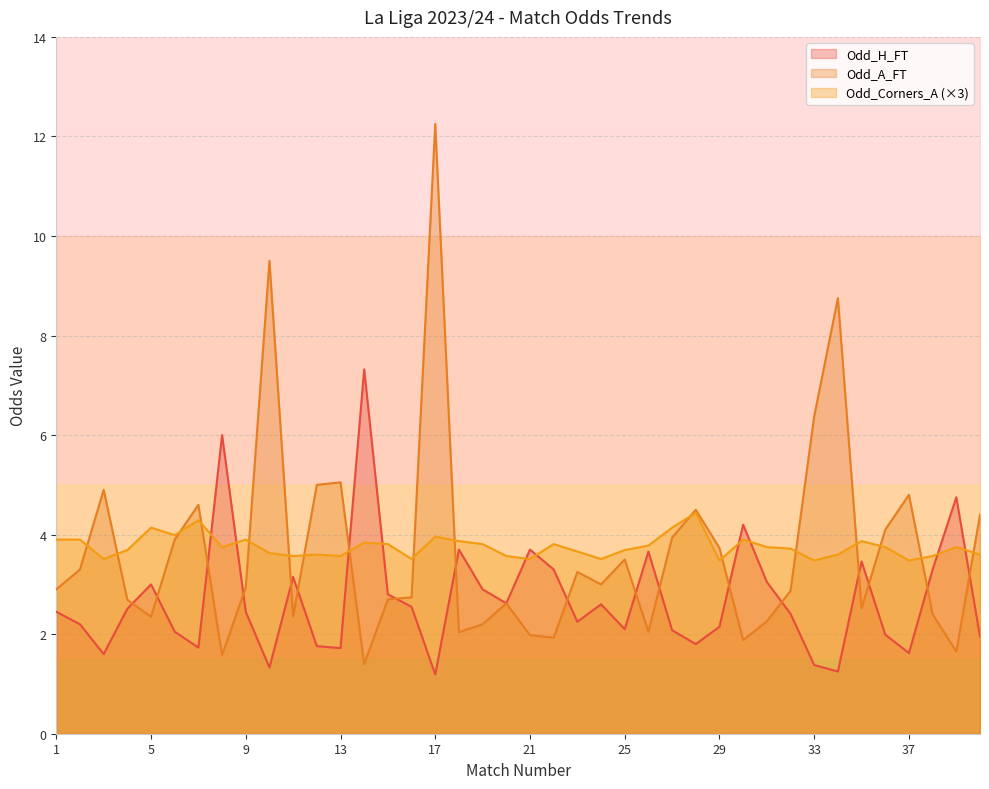

How many intersections are there between Odd_A_FT and Odd_H_FT?

18